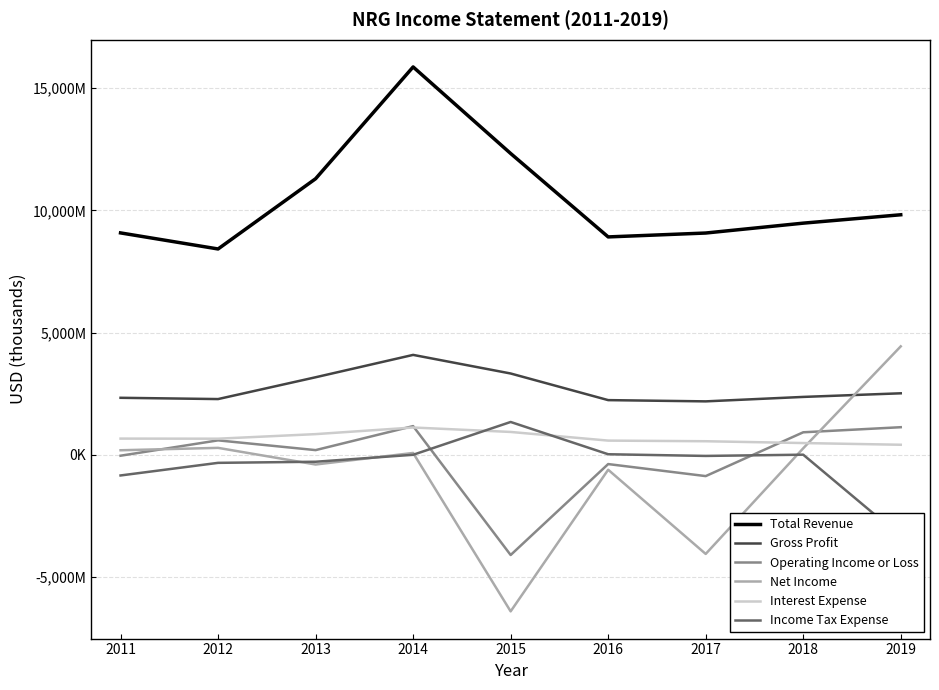

How many lines are shown in the chart?

6